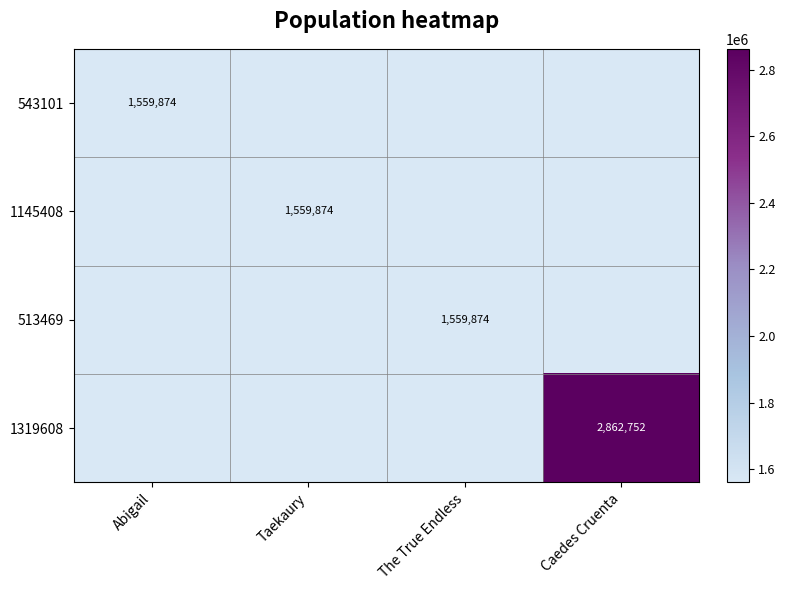

The value of 513469 at The True Endless is 1559874. True or false?

True